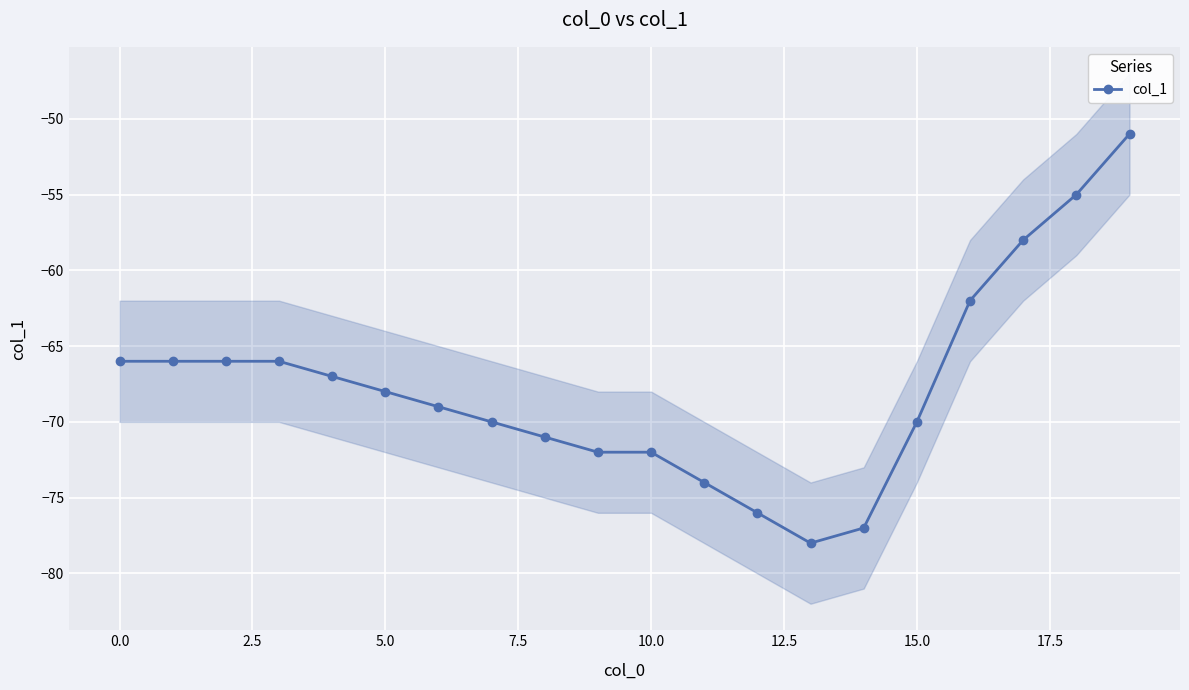

Reading right to left, list all the values displayed in this chart.

-51	-55	-58	-62	-70	-77	-78	-76	-74	-72	-72	-71	-70	-69	-68	-67	-66	-66	-66	-66